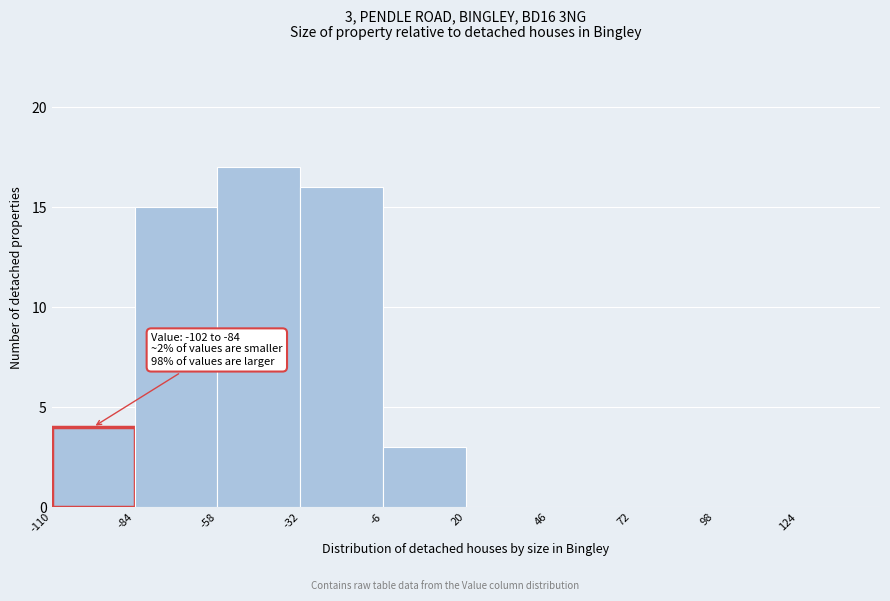

Over which range of the x-axis is the bar tallest?

-58 to -32